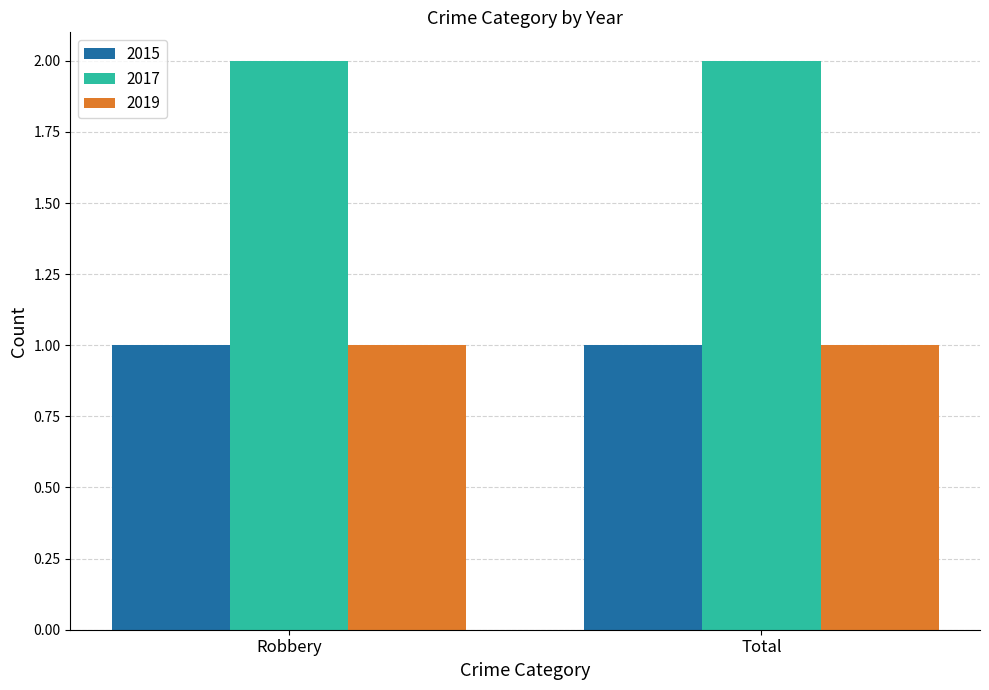

What is the label of the 2nd bar from the right?

Robbery